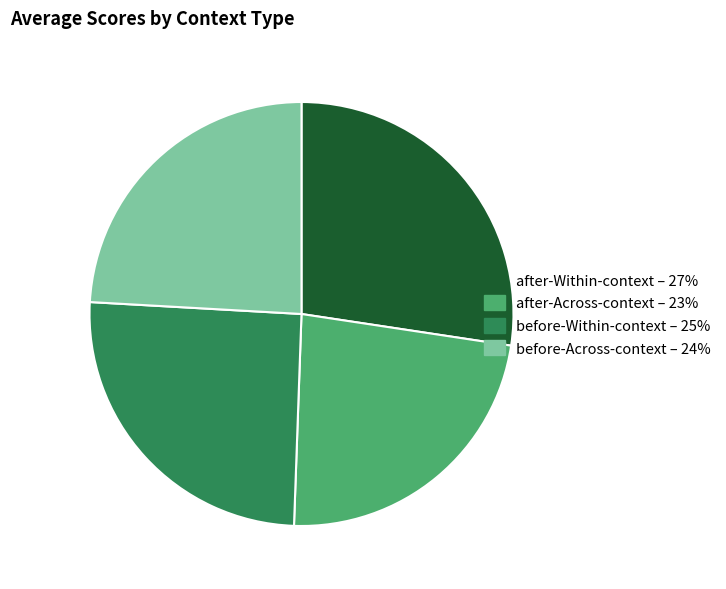

Which category has the smallest portion of the pie?

after-Across-context